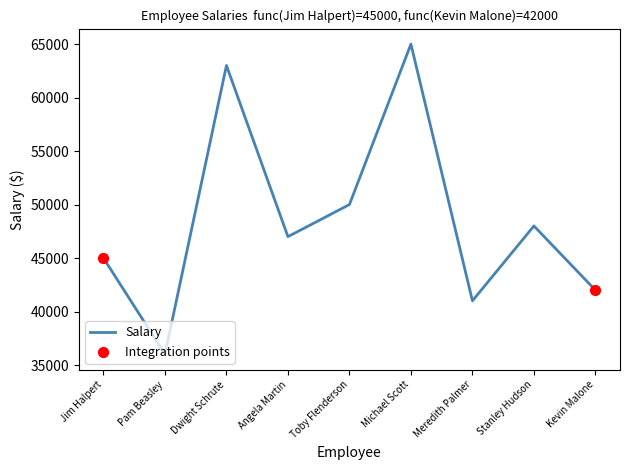

What is the ratio of the value at Stanley Hudson to the value at Meredith Palmer?

1.2